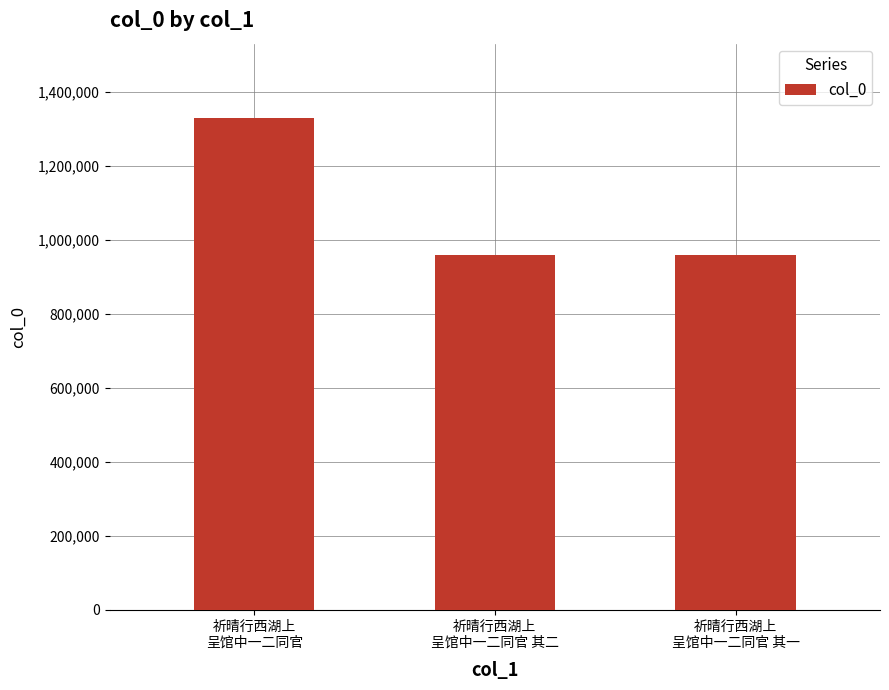

Are the bars grouped side by side (vs. stacked)?

No